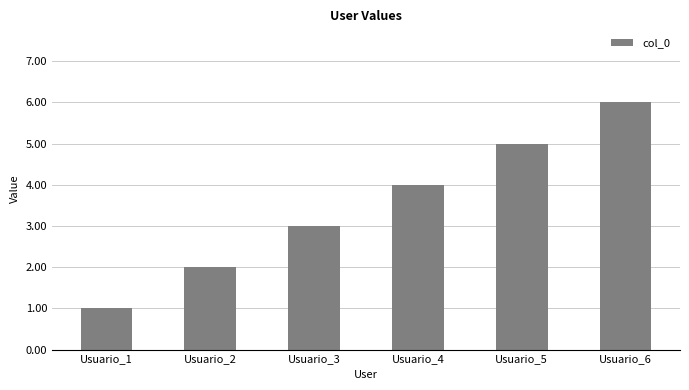

Count the number of data series in this chart.

1